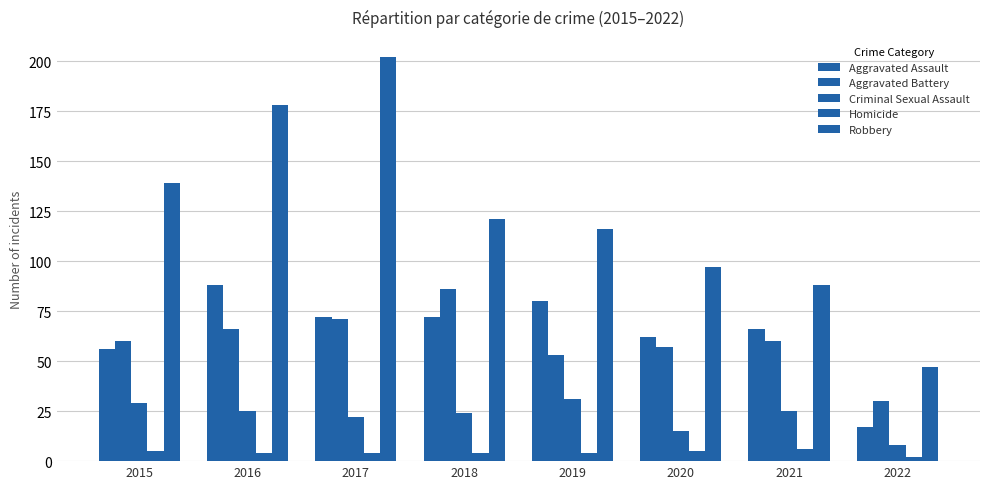

Reading left to right, extract all data points from this chart.

Aggravated Assault: 2015=56	2016=88	2017=72	2018=72	2019=80	2020=62	2021=66	2022=17
Aggravated Battery: 2015=60	2016=66	2017=71	2018=86	2019=53	2020=57	2021=60	2022=30
Criminal Sexual Assault: 2015=29	2016=25	2017=22	2018=24	2019=31	2020=15	2021=25	2022=8
Homicide: 2015=5	2016=4	2017=4	2018=4	2019=4	2020=5	2021=6	2022=2
Robbery: 2015=139	2016=178	2017=202	2018=121	2019=116	2020=97	2021=88	2022=47